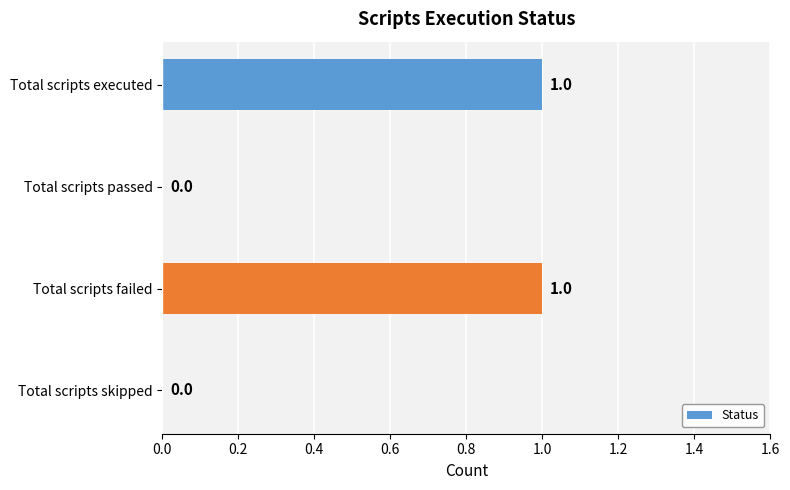

Is it true that the value at Total scripts executed is 1?

True